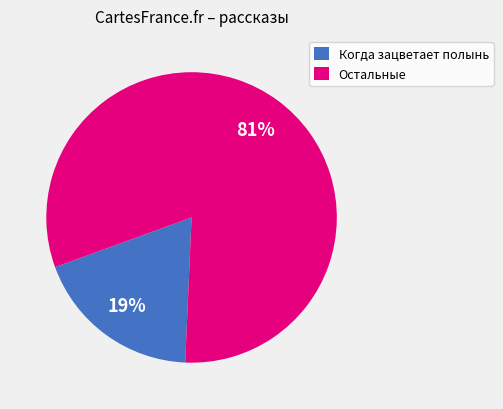

Which category has the biggest portion of the pie?

Остальные